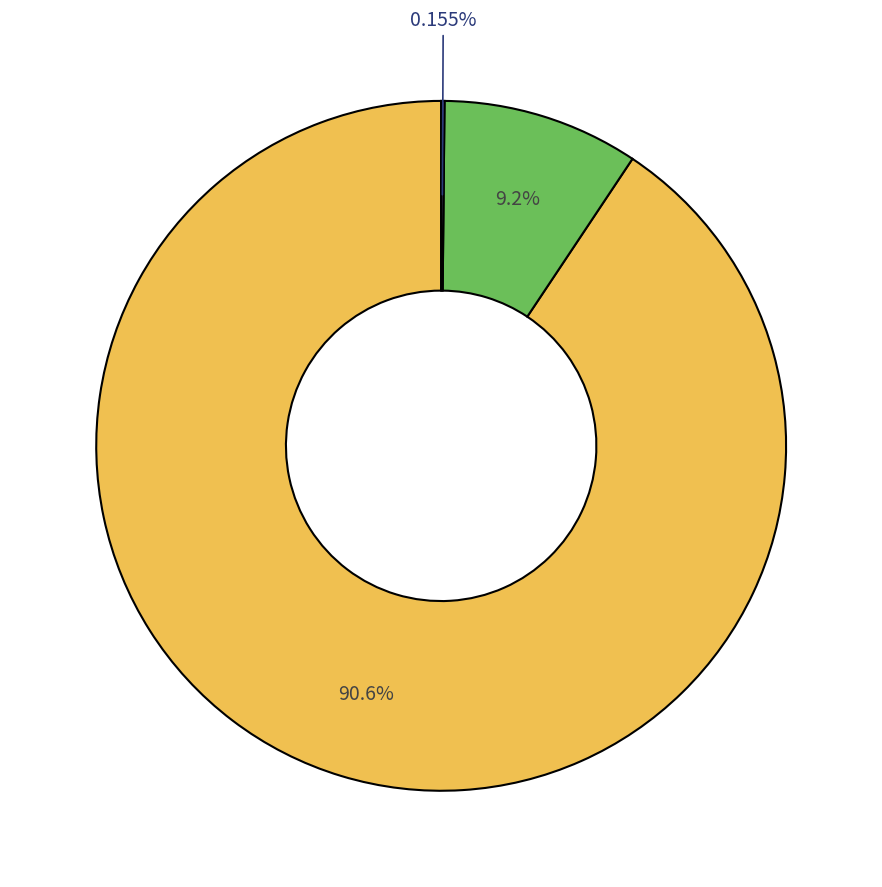

Is there any slice that represents more than half of the pie?

Yes